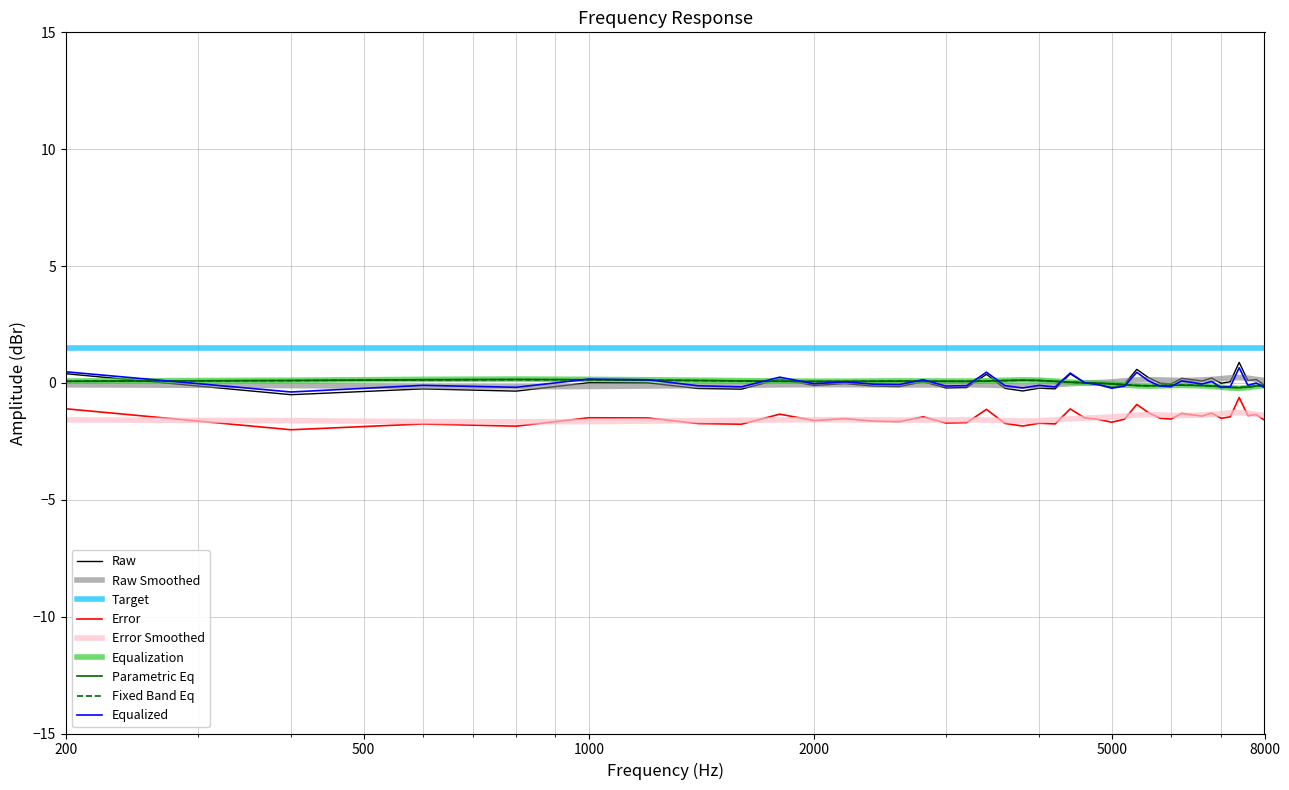

True or false: Error and Raw cross at least once.

False